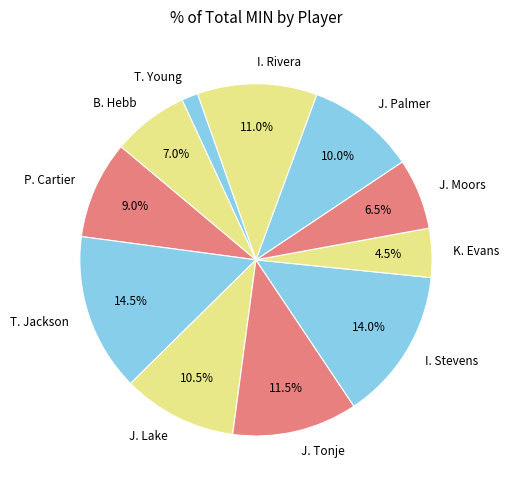

Which category has the biggest portion of the pie?

T. Jackson